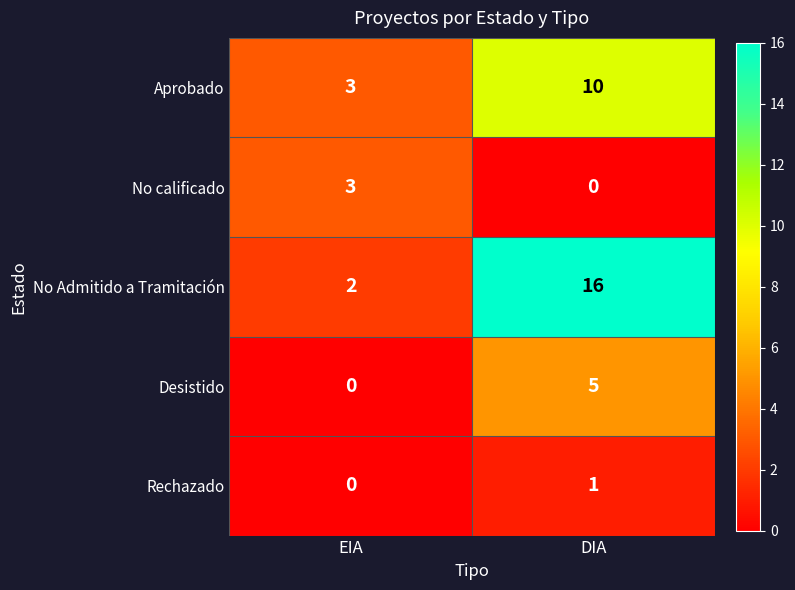

At which label is Aprobado closest to 6?

EIA